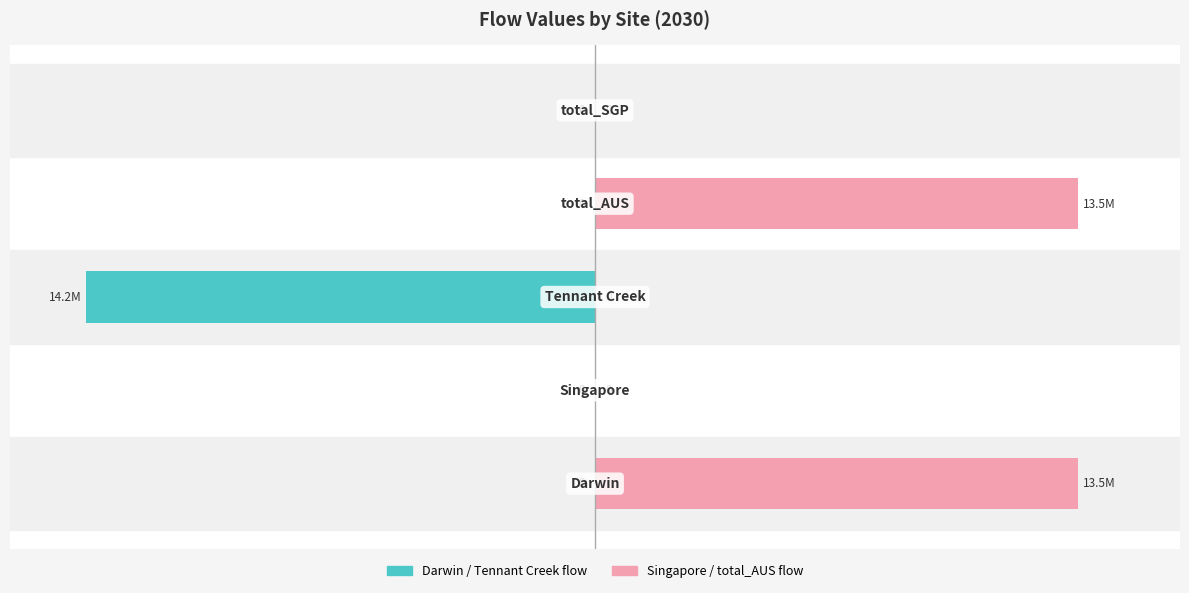

The value of Singapore / total_AUS flow at 1 is -31.6. True or false?

False